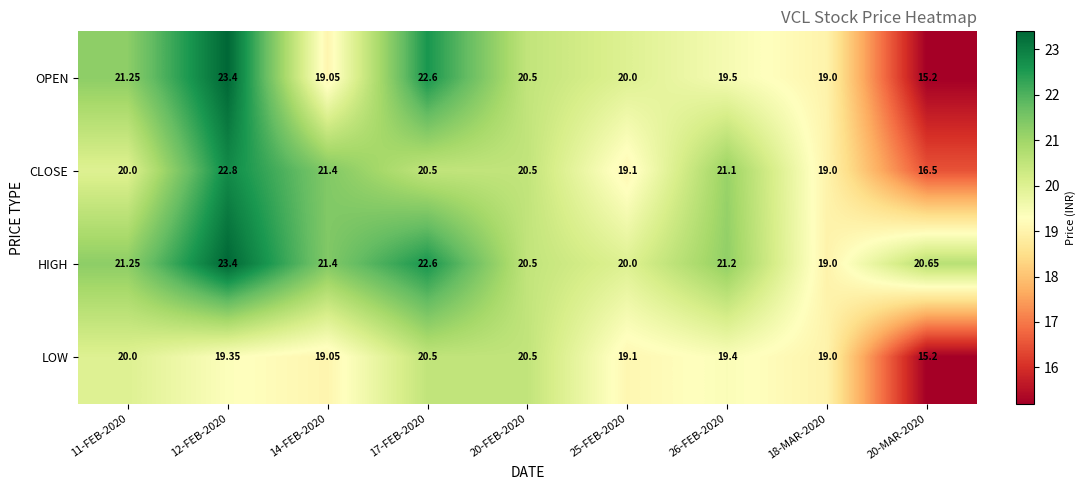

How many values in the HIGH series are below 21?

4